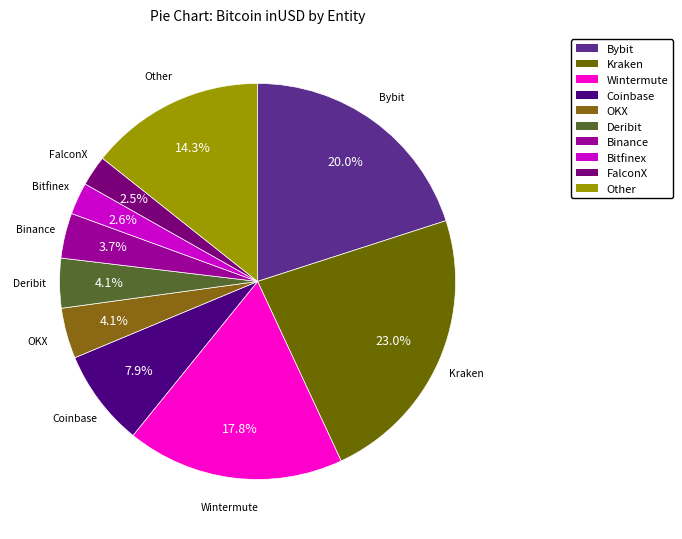

The Coinbase slice represents 1% of the pie. True or false?

False